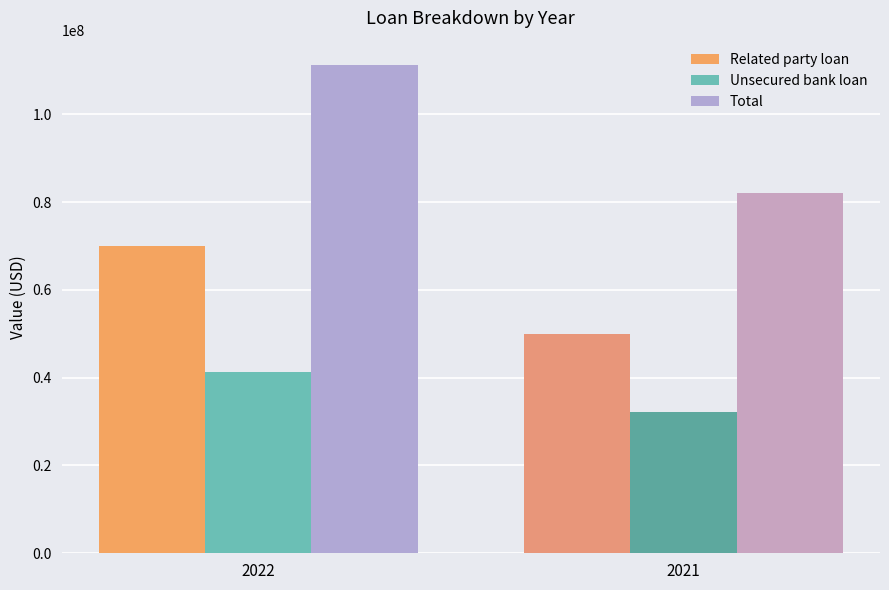

List the series in order of their overall mean, highest first.

Total, Related party loan, Unsecured bank loan